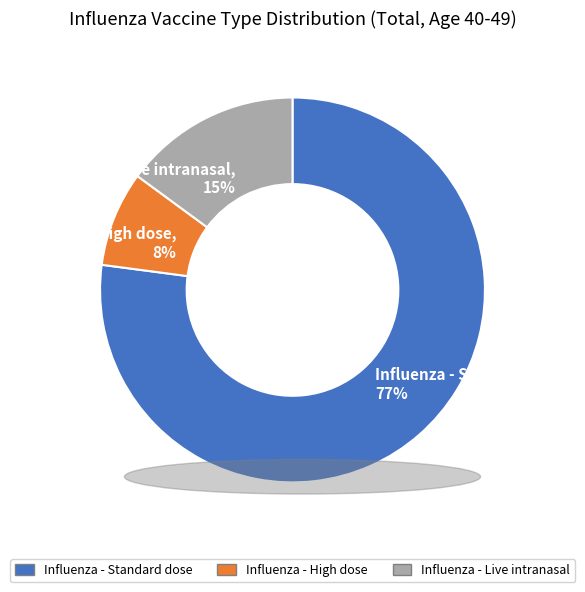

How many slices are in this pie chart?

3